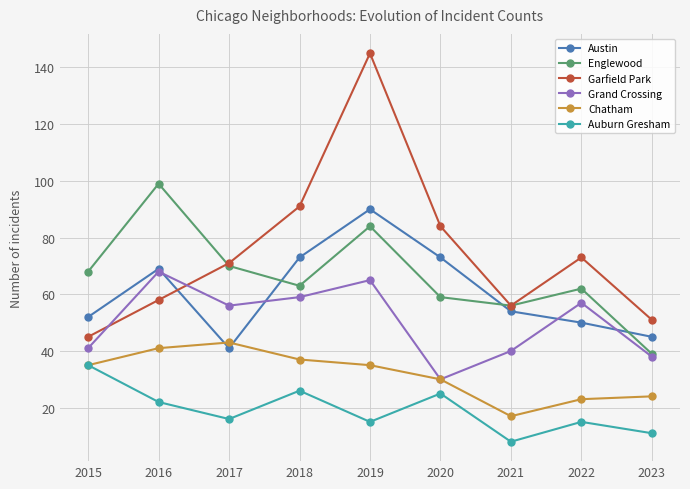

True or false: Grand Crossing has more than 1 points higher than both neighbors.

True